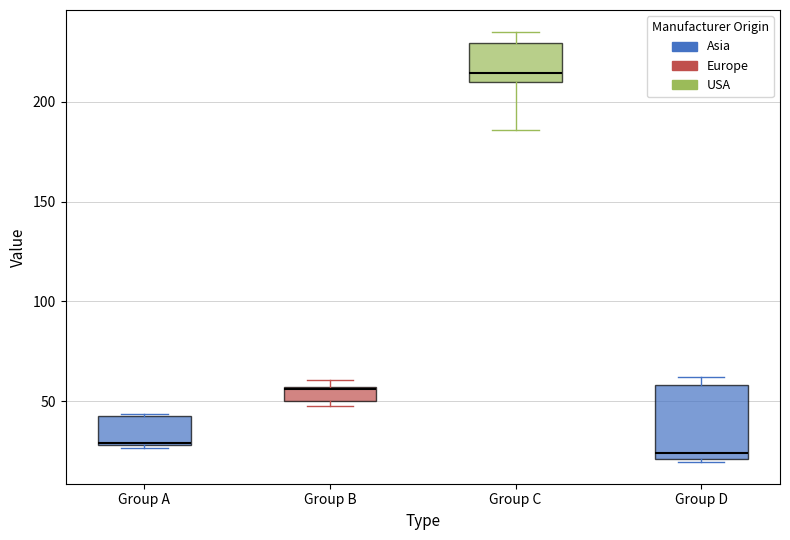

Which box is the tallest, from its lower edge to its upper edge?

Group D